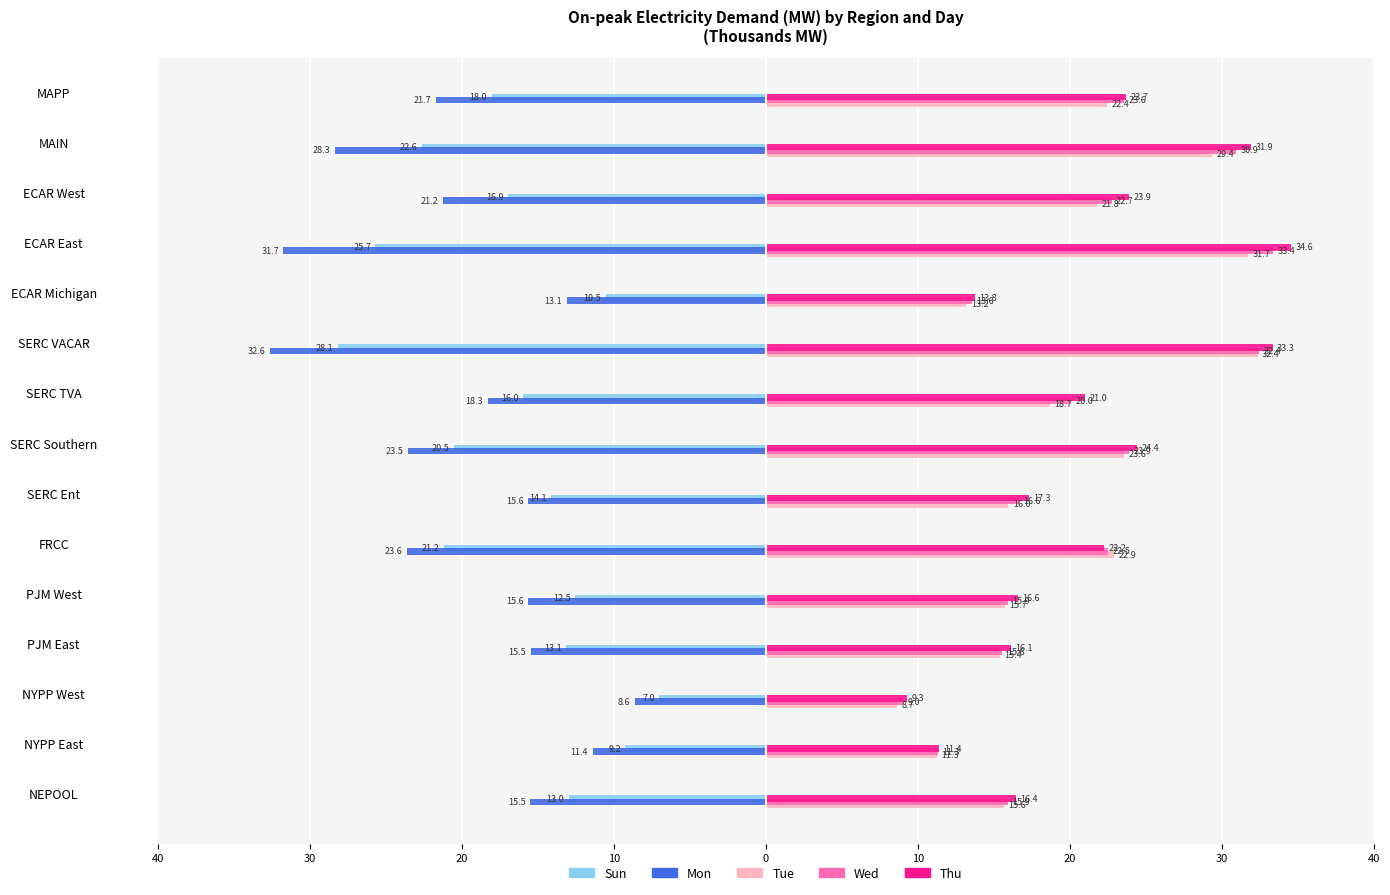

What are all the series names shown in the legend?

Sun, Mon, Tue, Wed, Thu